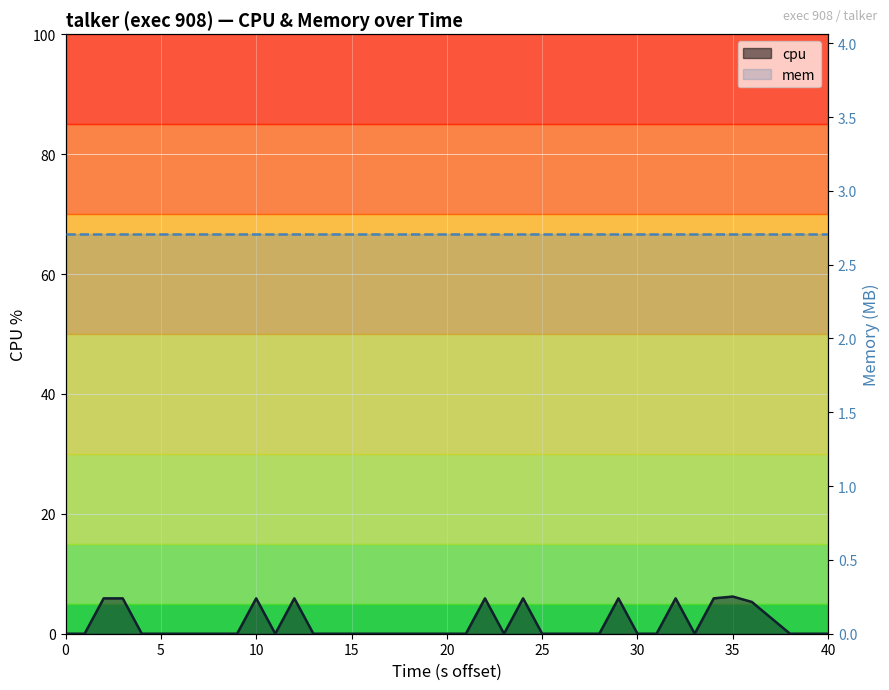

At which category does the data reach its first local valley?

11